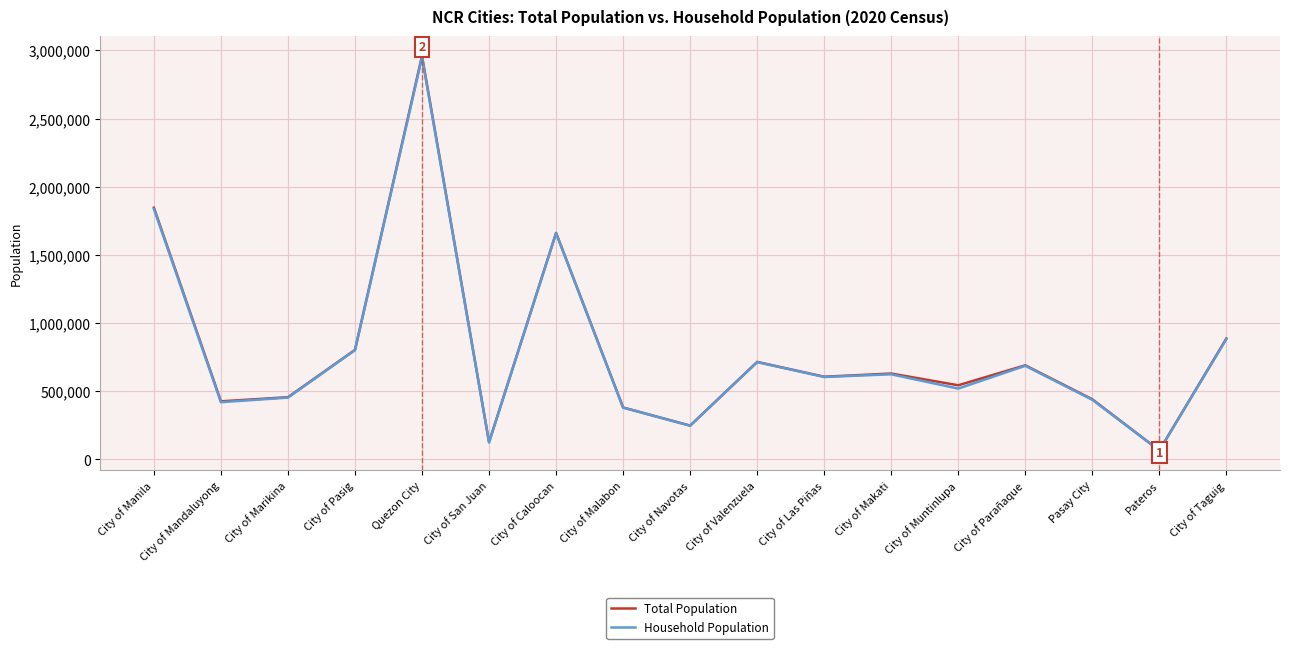

Which series changed the most between City of Marikina and City of Navotas?

Total Population